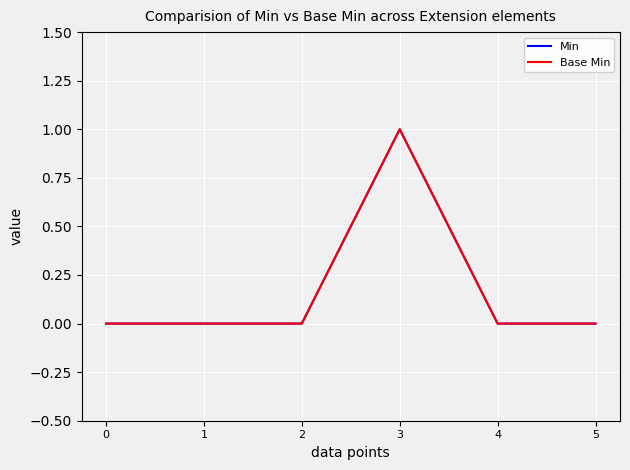

True or false: Base Min has more than 2 interior local peaks.

False